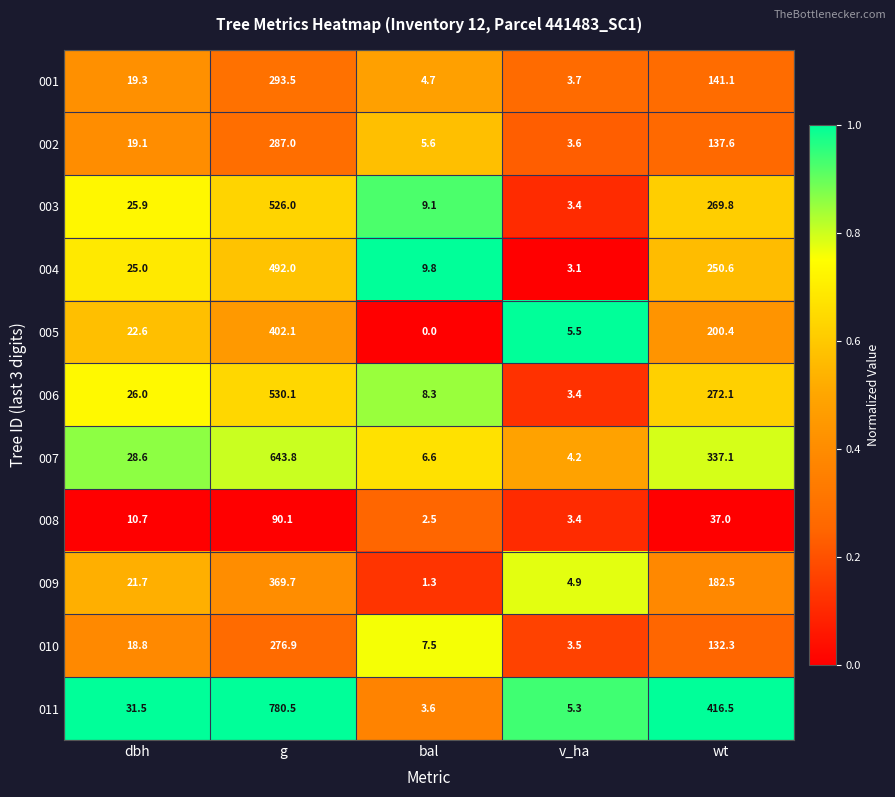

What is the spread (max minus min) of values at v_ha?

2.4